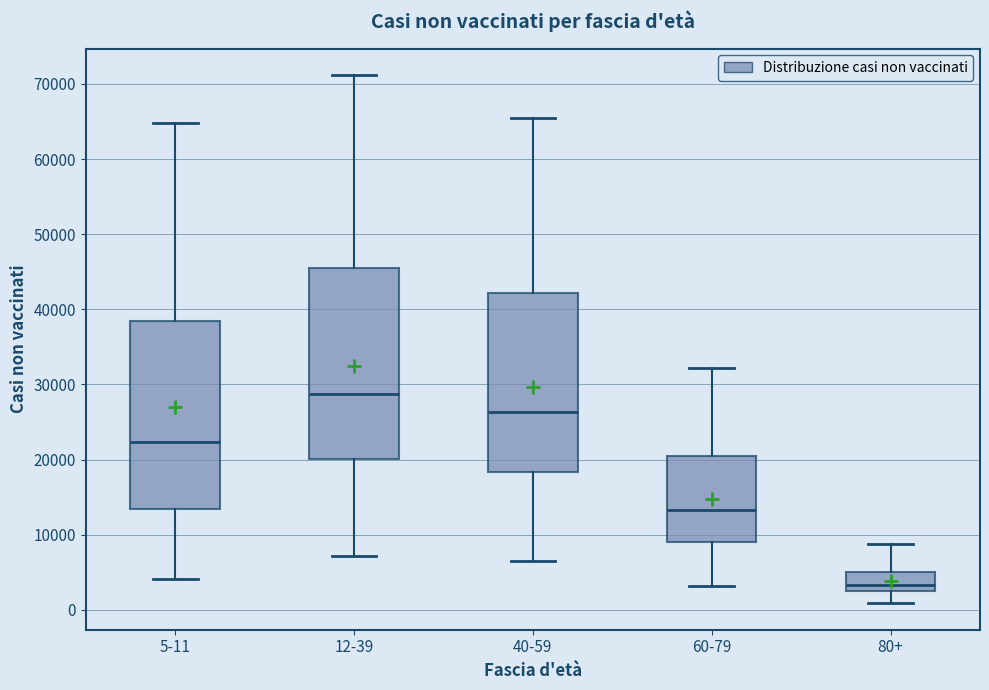

Reading left to right, transcribe this box plot: for each box, give where its median line is, the range the box spans, and where its two whiskers end, as read against the y-axis. The values are not printed on the chart, so give them approximately, as read against the axis.

5-11: median 22000, box 13000 to 39000, whiskers 4000 to 65000
12-39: median 29000, box 20000 to 45000, whiskers 7000 to 71000
40-59: median 26000, box 18000 to 42000, whiskers 6000 to 65000
60-79: median 13000, box 9000 to 20000, whiskers 3000 to 32000
80+: median 3000, box 2000 to 5000, whiskers 1000 to 9000